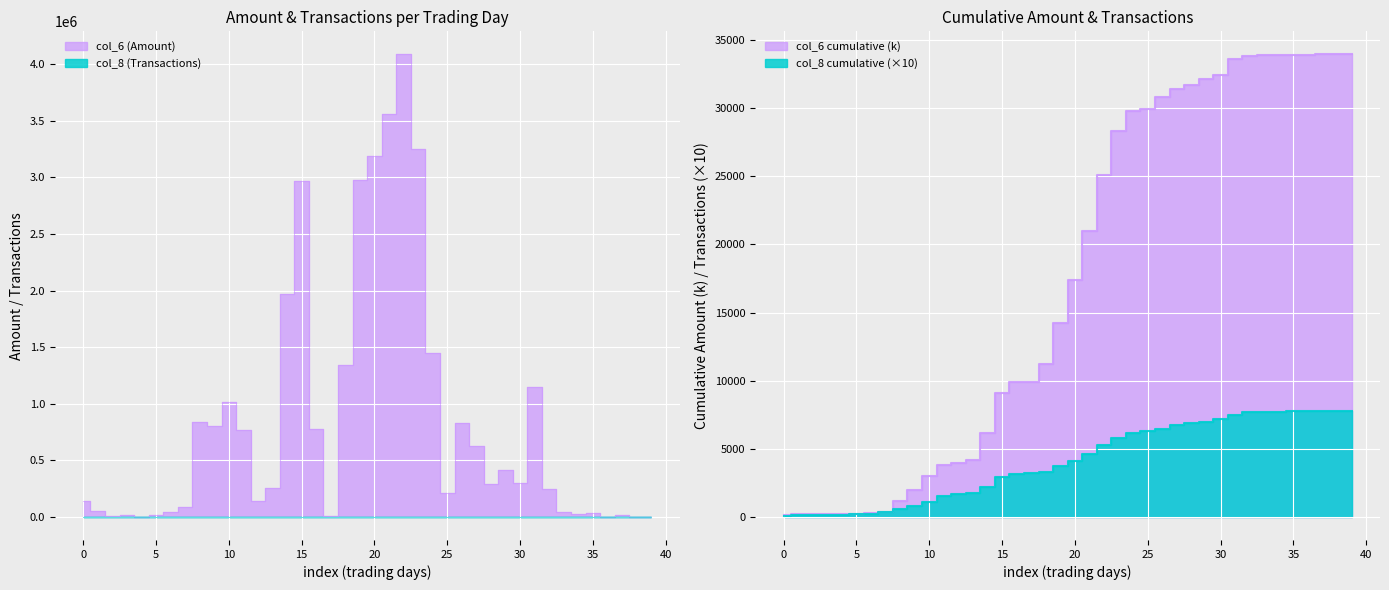

What is the difference between the maximum and minimum values in the col_6 (Amount) series?

4086870